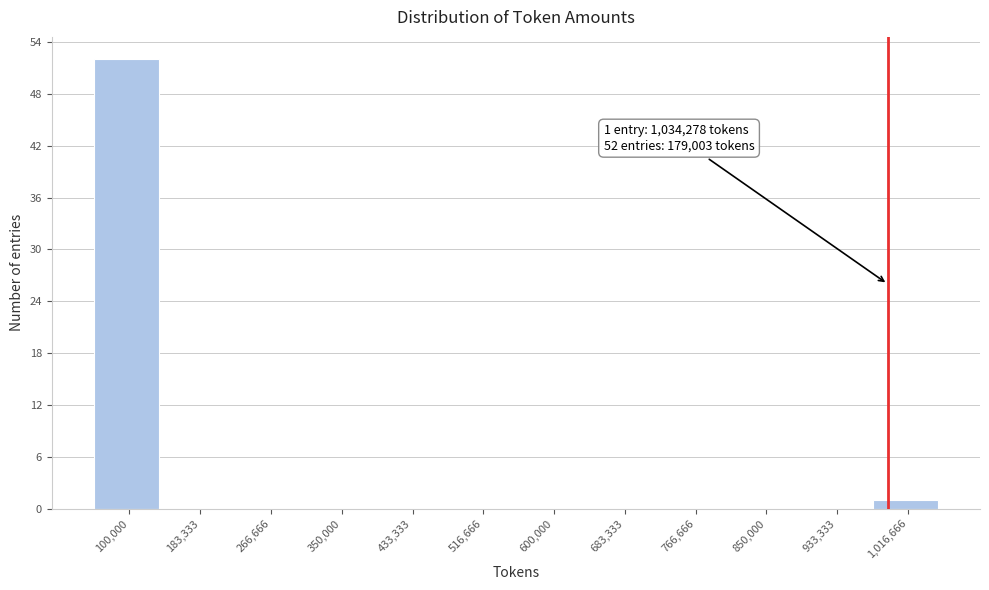

Reading left to right, what are all the values shown in this chart?

100,000=52	183,333=0	266,666=0	350,000=0	433,333=0	516,666=0	600,000=0	683,333=0	766,666=0	850,000=0	933,333=0	1,016,666=1